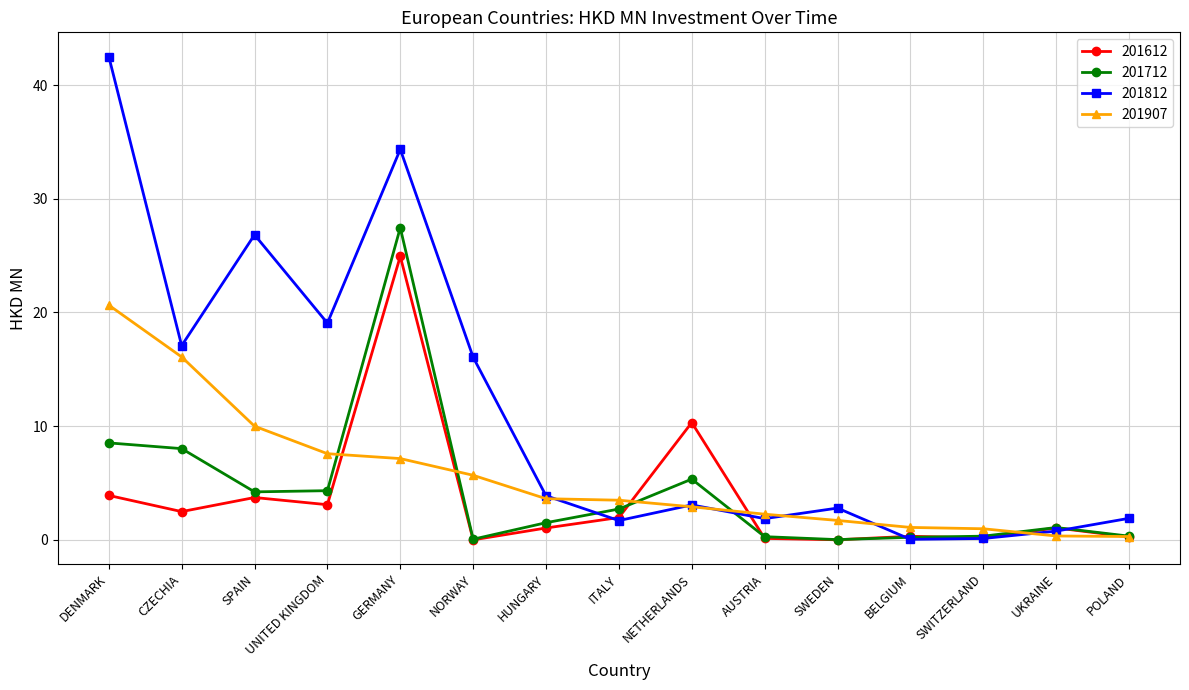

True or false: 201712 has more than 1 interior local peaks.

True